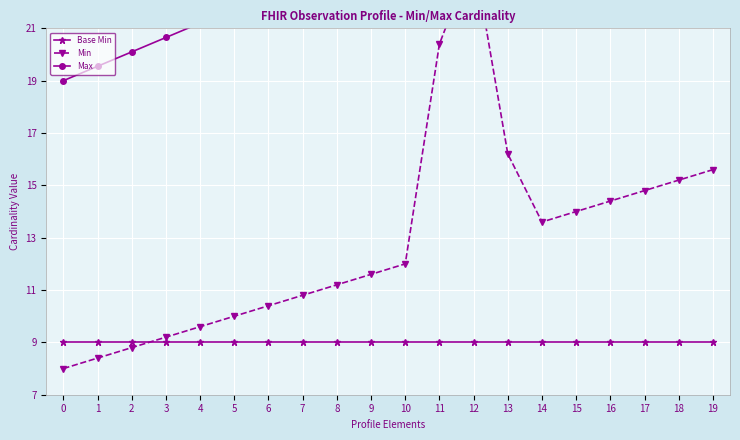

How many data points does each series have?

20